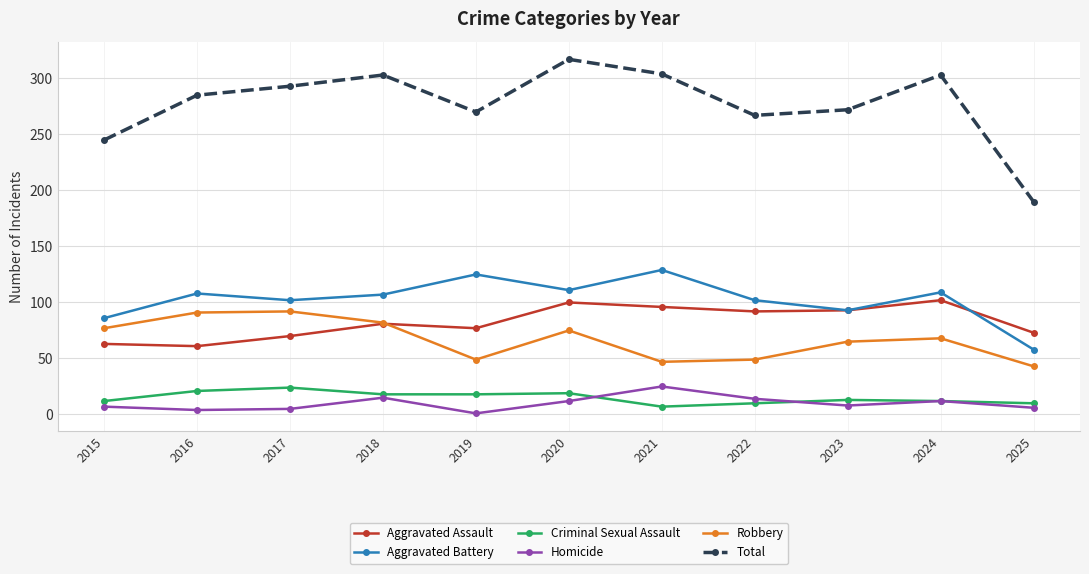

What are all the series names shown in the legend?

Aggravated Assault, Aggravated Battery, Criminal Sexual Assault, Homicide, Robbery, Total